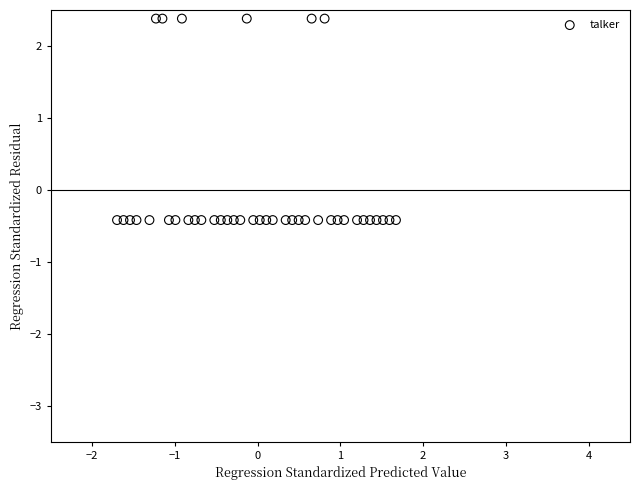

What is the range of X values (max minus min)?

3.4